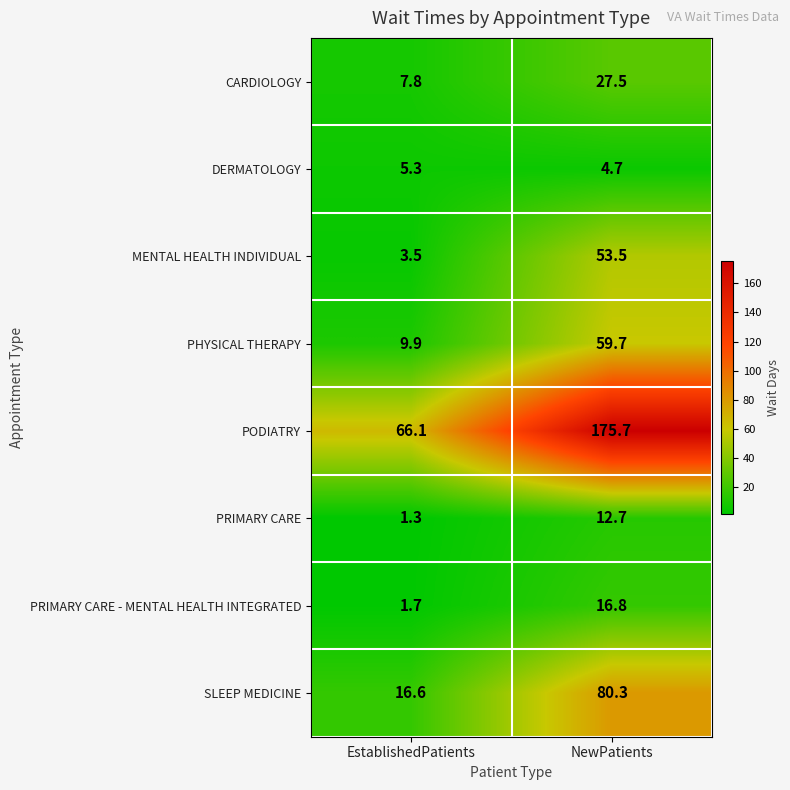

What is the sum of all DERMATOLOGY values?

10.0